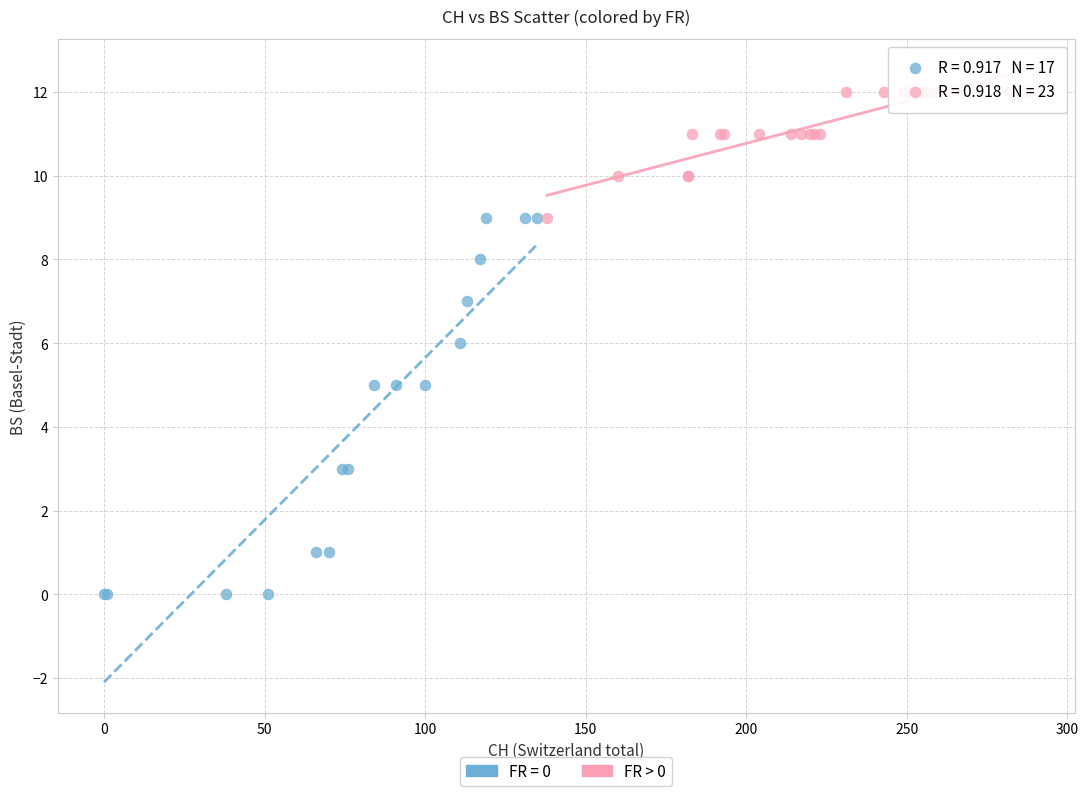

Which series contains the highest Y value?

FR > 0